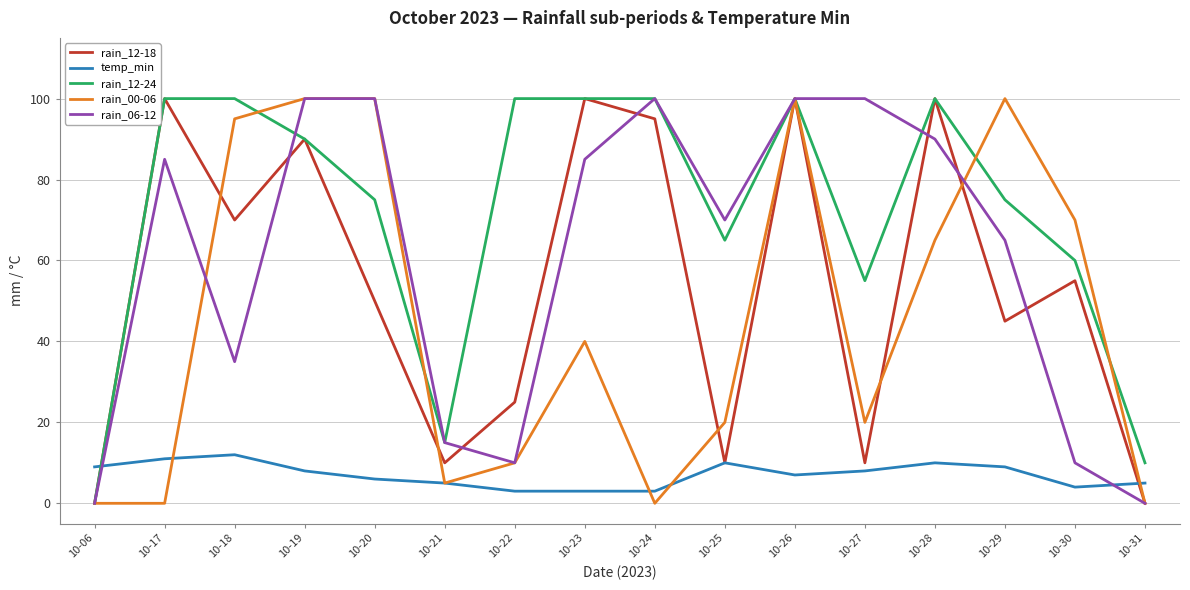

At which category is the sum across all series the highest?

10-26